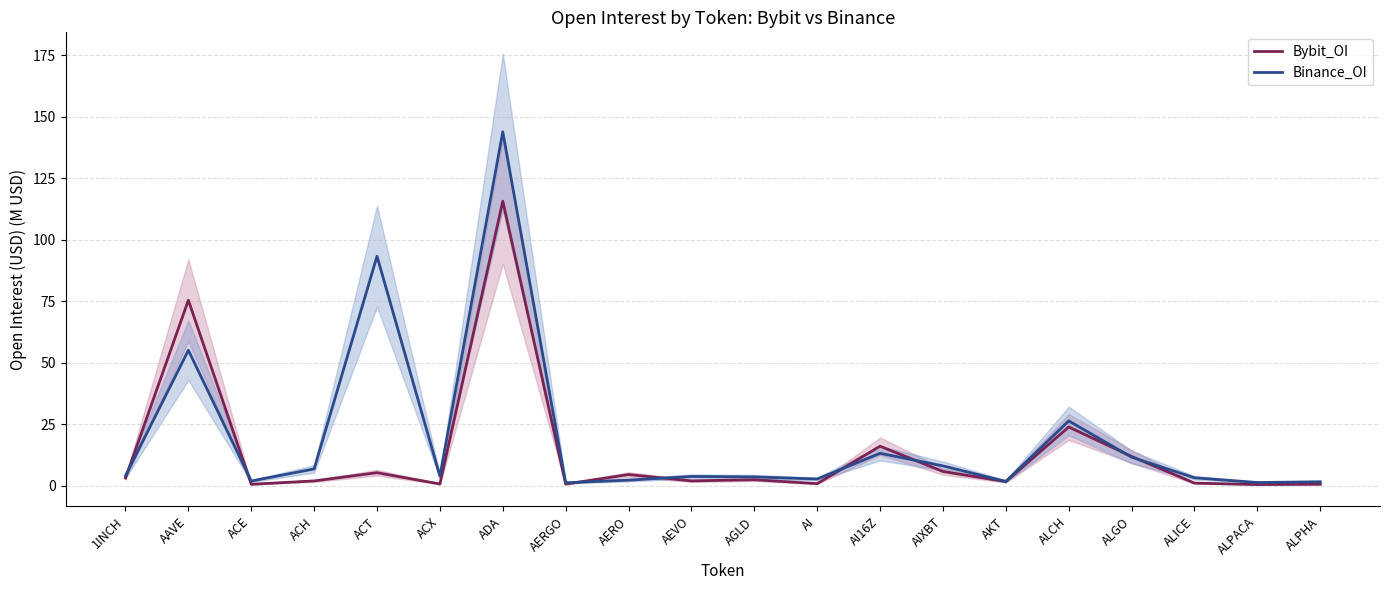

At which label does Binance_OI first exceed 3?

1INCH